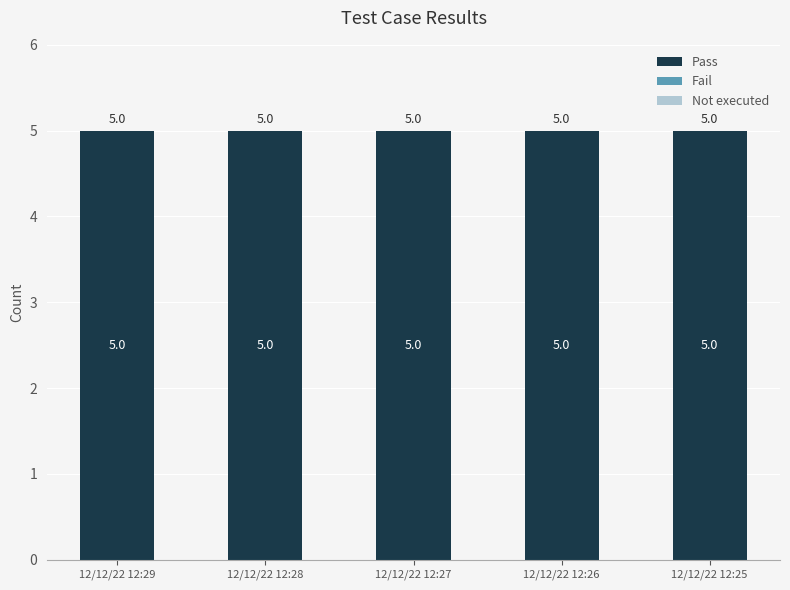

True or false: Pass has a value of 5 at 12/12/22 12:26.

True